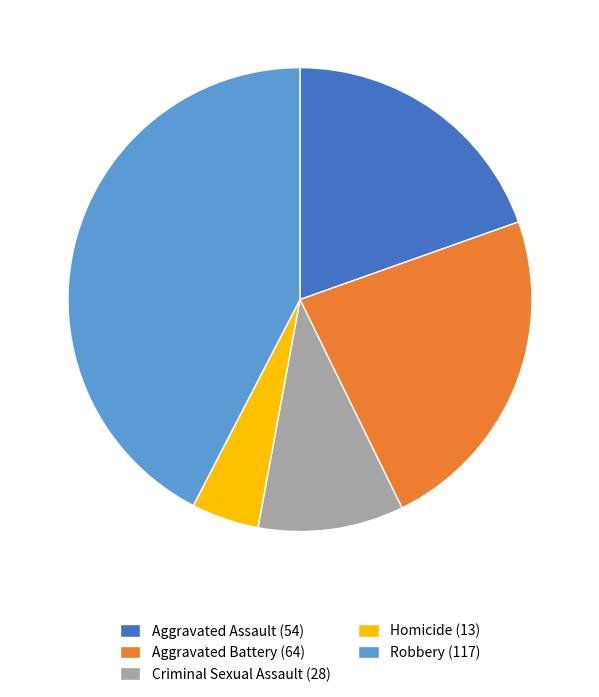

Count the number of slices in the pie.

5